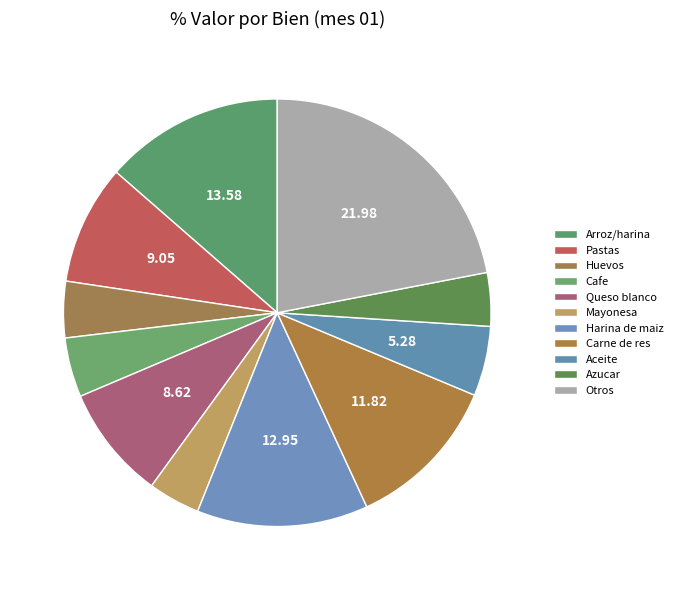

To the nearest percent, what portion does Harina de maiz represent?

13%